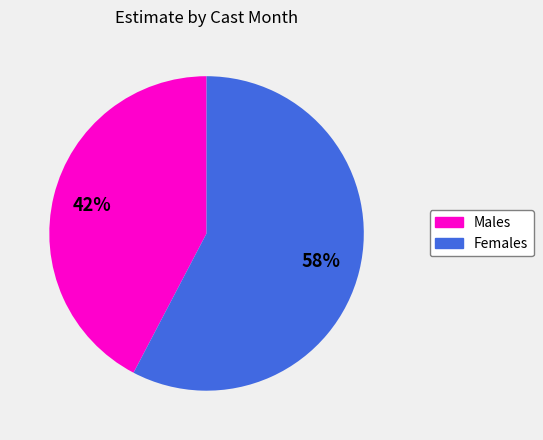

Does any single category account for the majority?

Yes